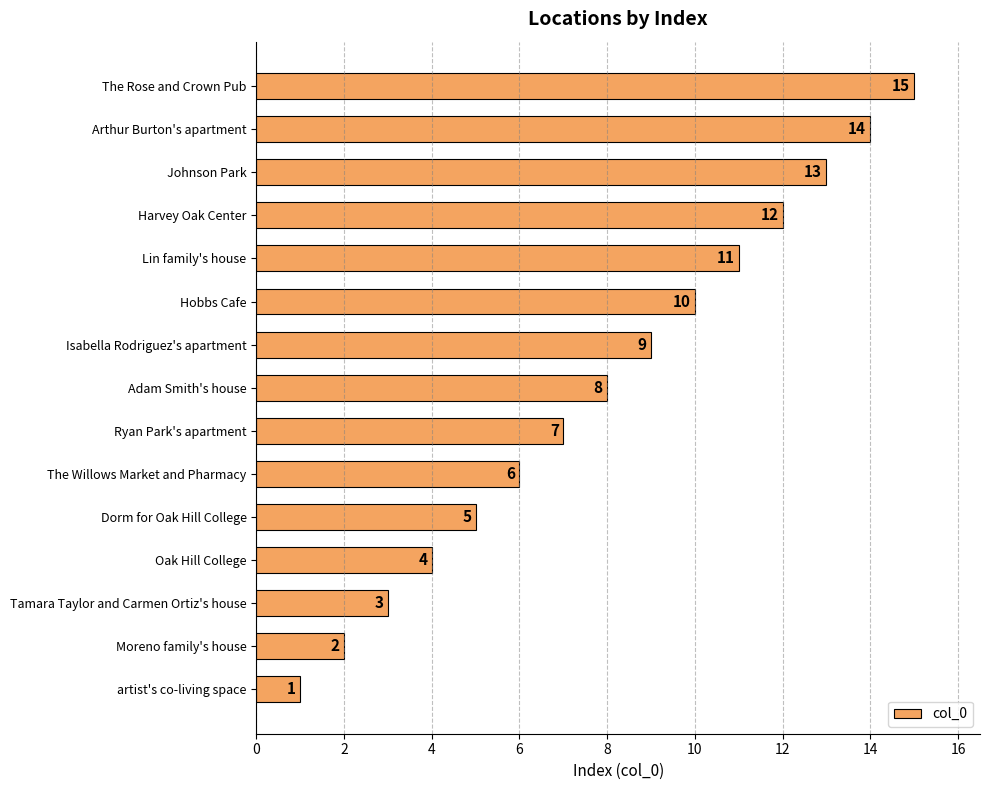

Does the chart contain stacked bars?

No